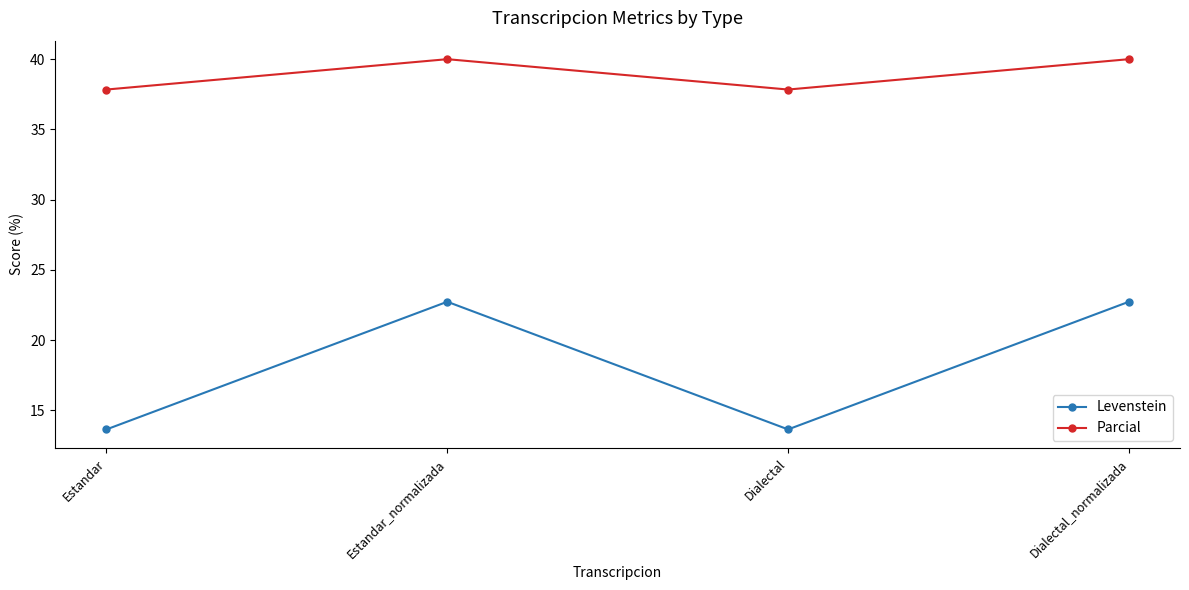

The Levenstein series shows 11.5 at Dialectal_normalizada. True or false?

False